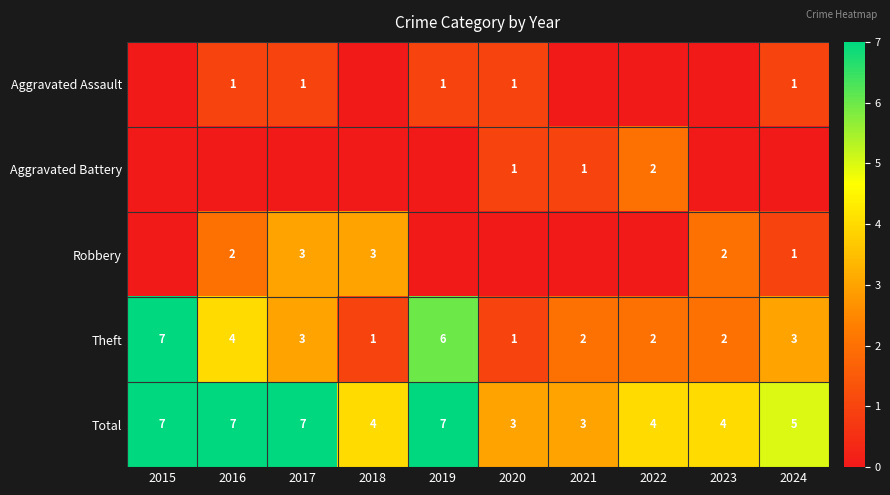

Read the Theft value at 2020.

1